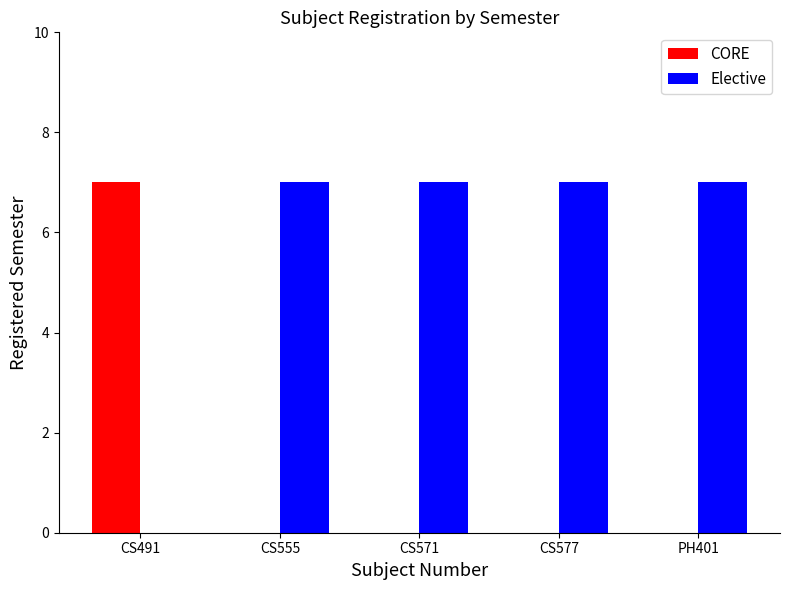

The Elective series shows 7 at CS555. True or false?

True